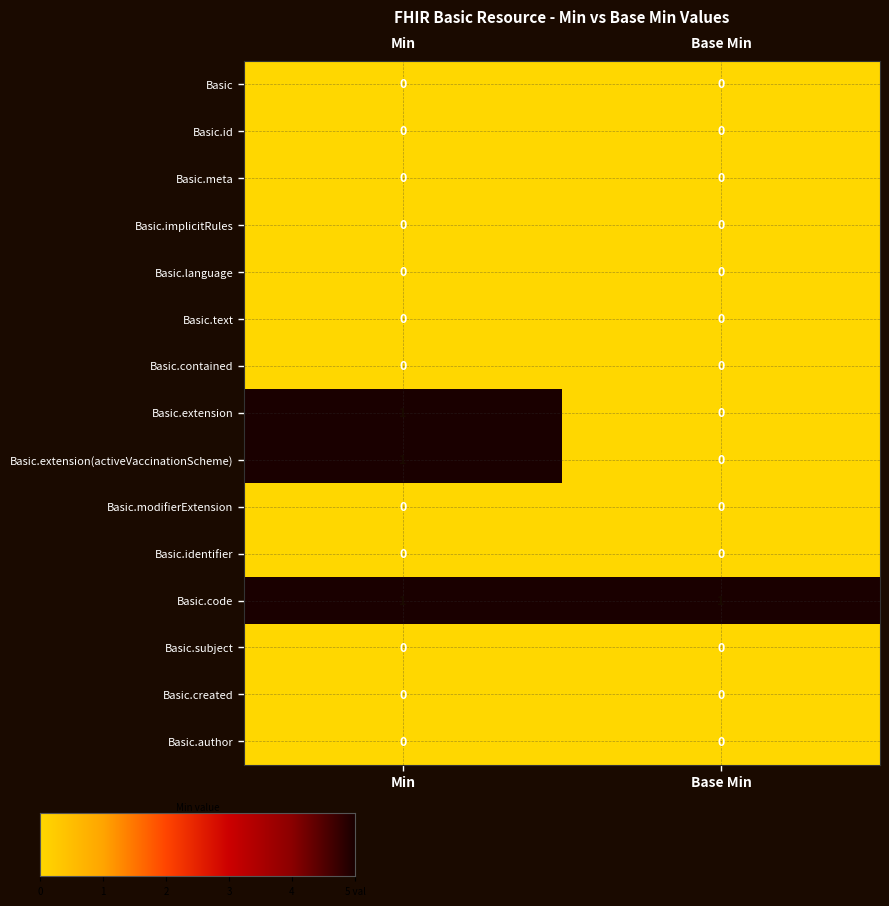

What is the maximum value shown in the chart?

1